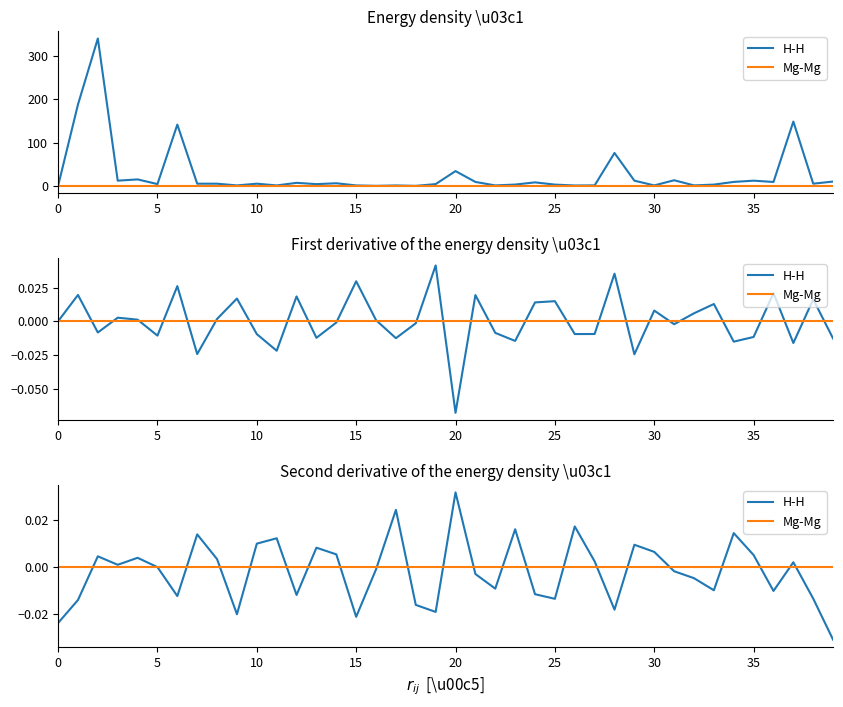

What is the difference between the maximum and minimum values in the H-H series?

0.1